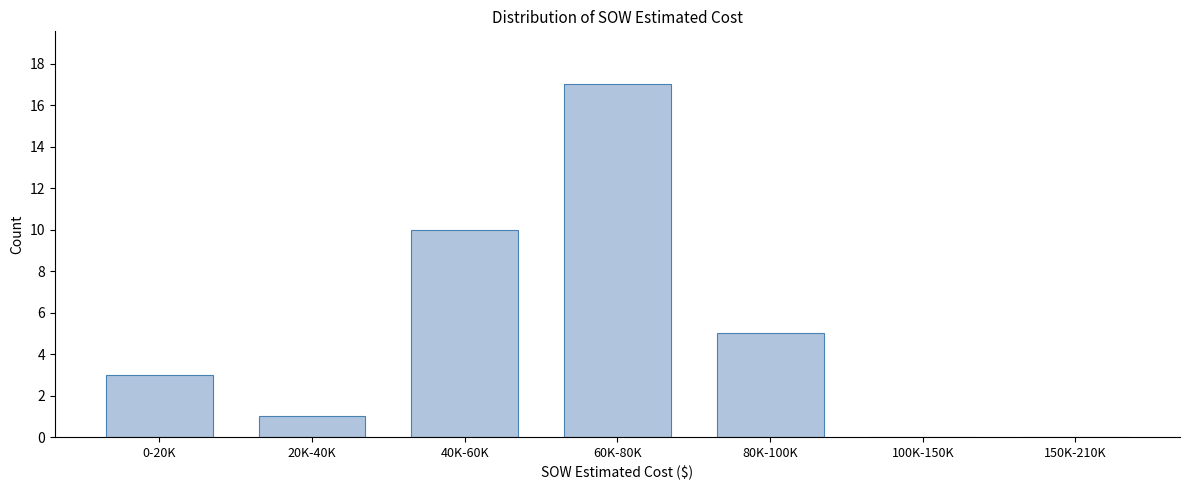

Reading left to right, extract all data points from this chart.

0-20K=3	20K-40K=1	40K-60K=10	60K-80K=17	80K-100K=5	100K-150K=0	150K-210K=0